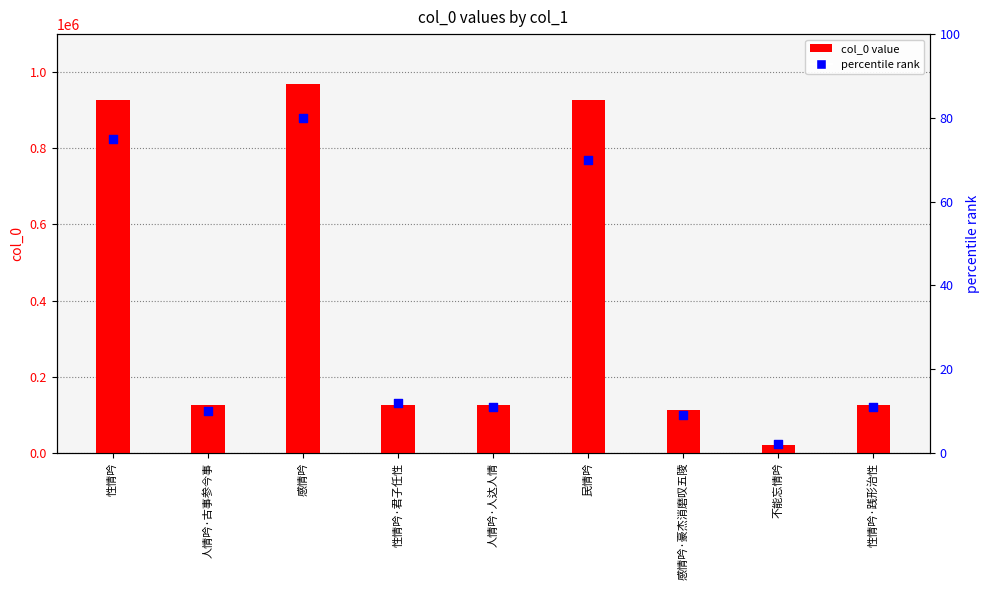

What are all the series names shown in the legend?

col_0 value, percentile rank